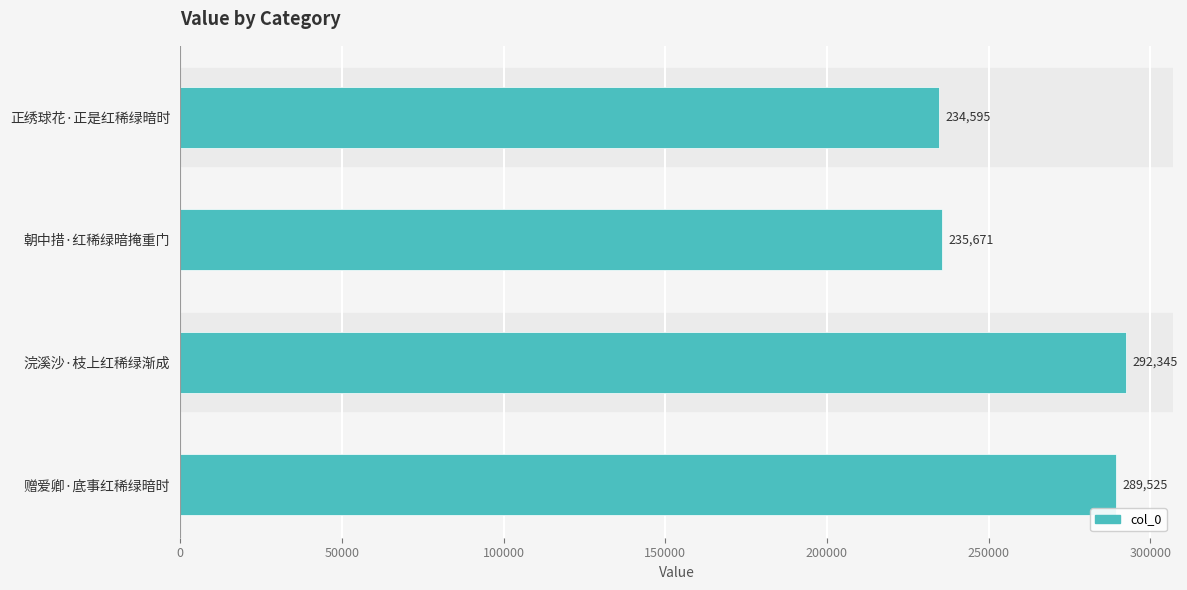

At which label is the value closest to 263470?

赠爱卿·底事红稀绿暗时